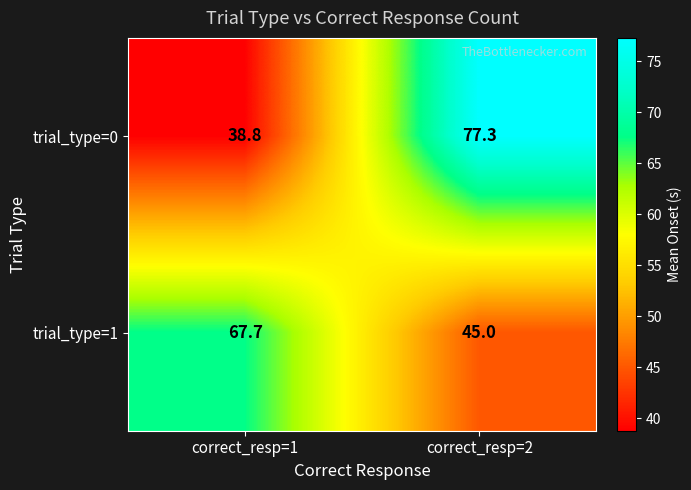

The trial_type=1 series shows 20.4 at correct_resp=1. True or false?

False